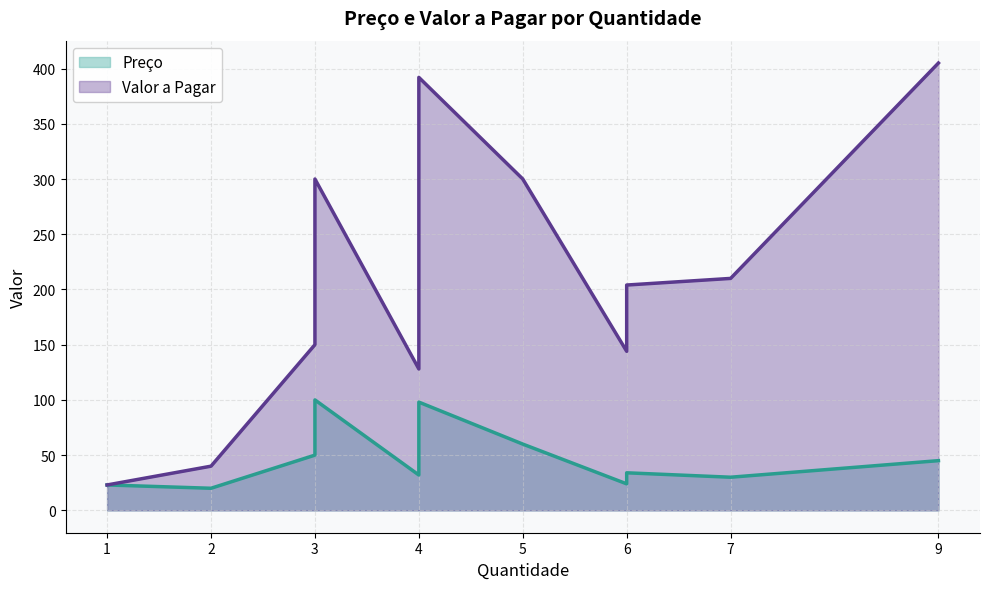

Where is Valor a Pagar nearest to the value 214?

7